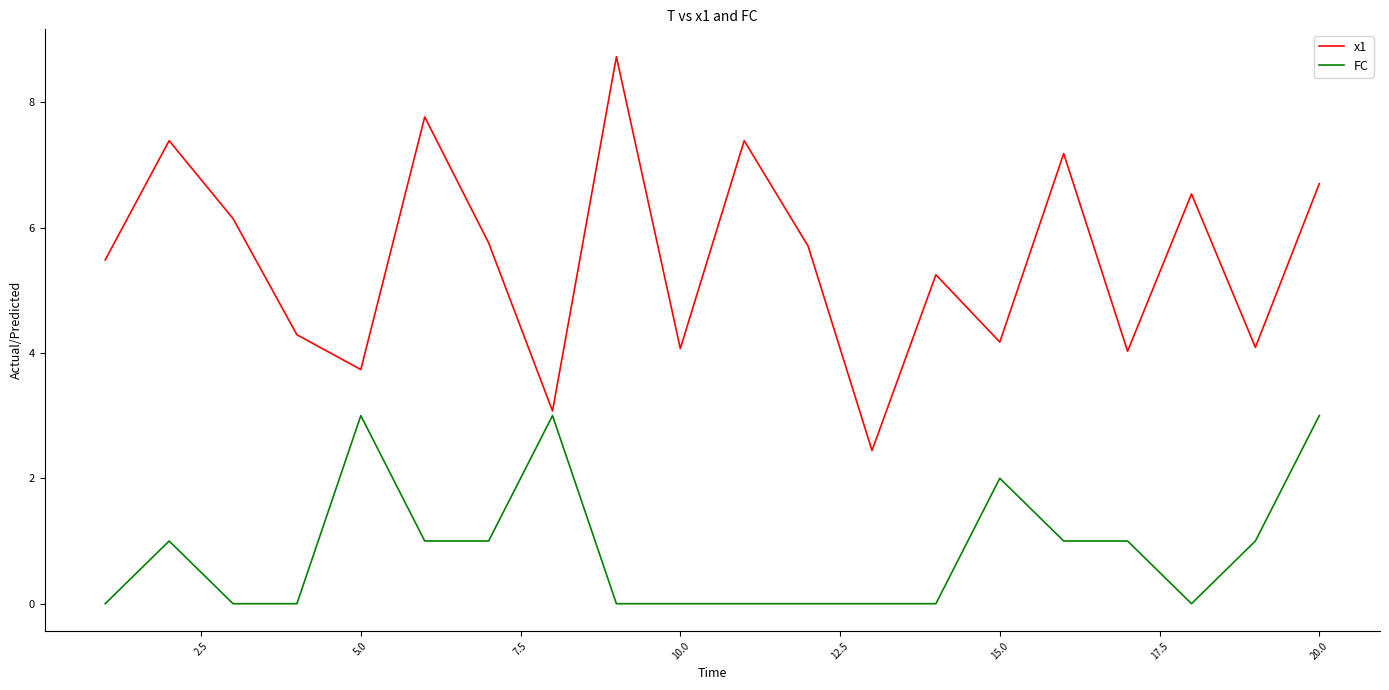

How many FC values are between 0 and 1?

16